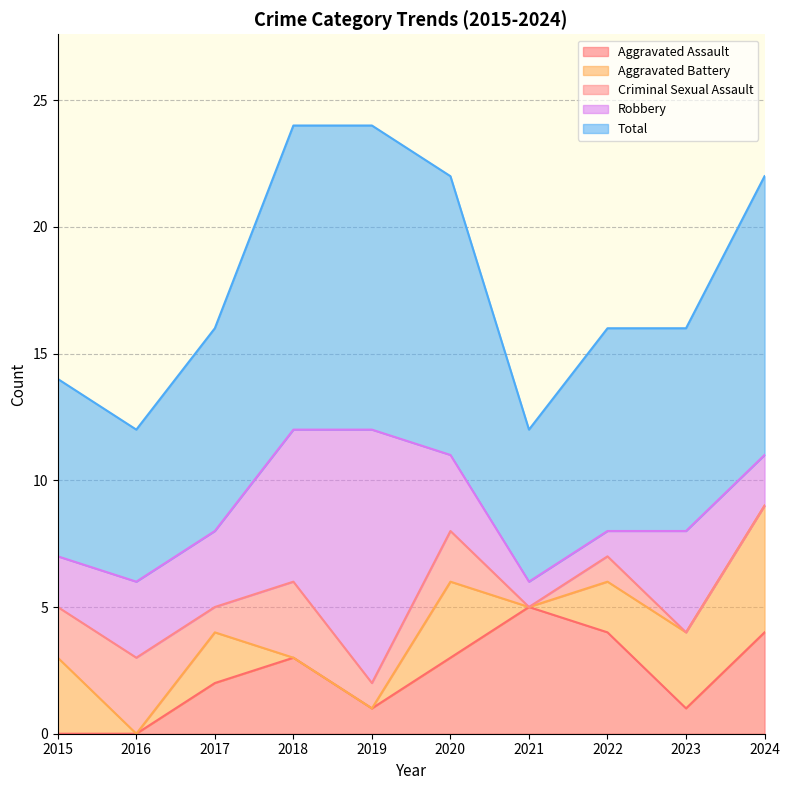

What is the value of the Aggravated Assault point at the 3rd from the left?

2